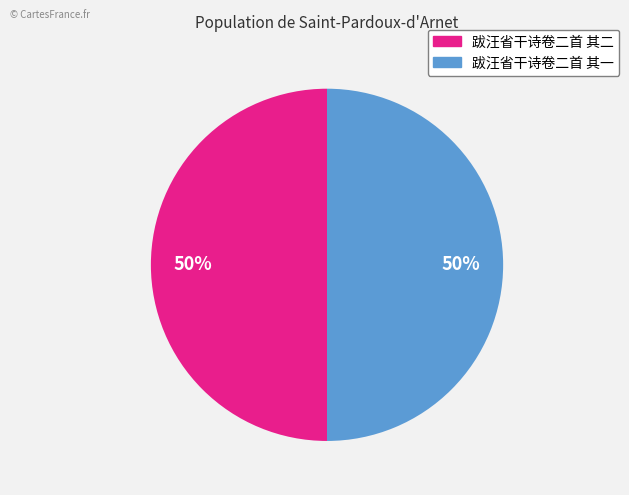

To the nearest percent, what is the average slice percentage?

50%